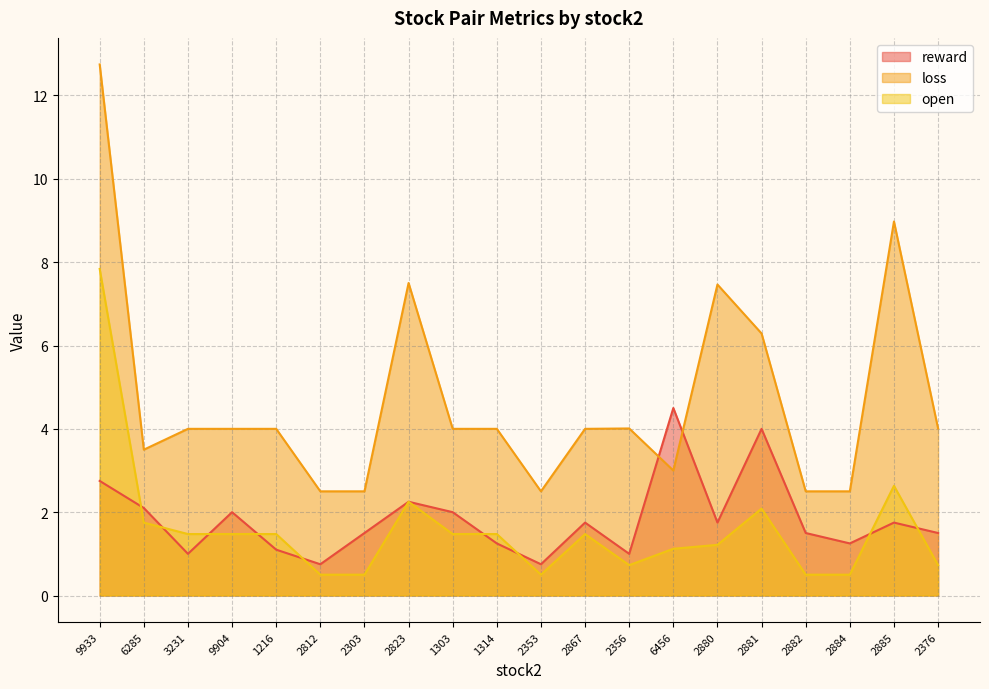

At which label does open first exceed 1?

9933